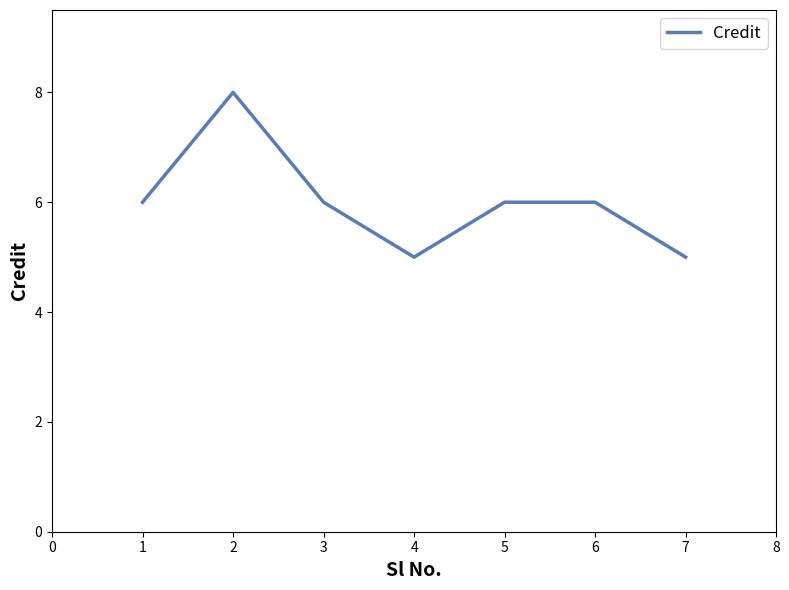

Which has a higher value, 3 or 2?

2